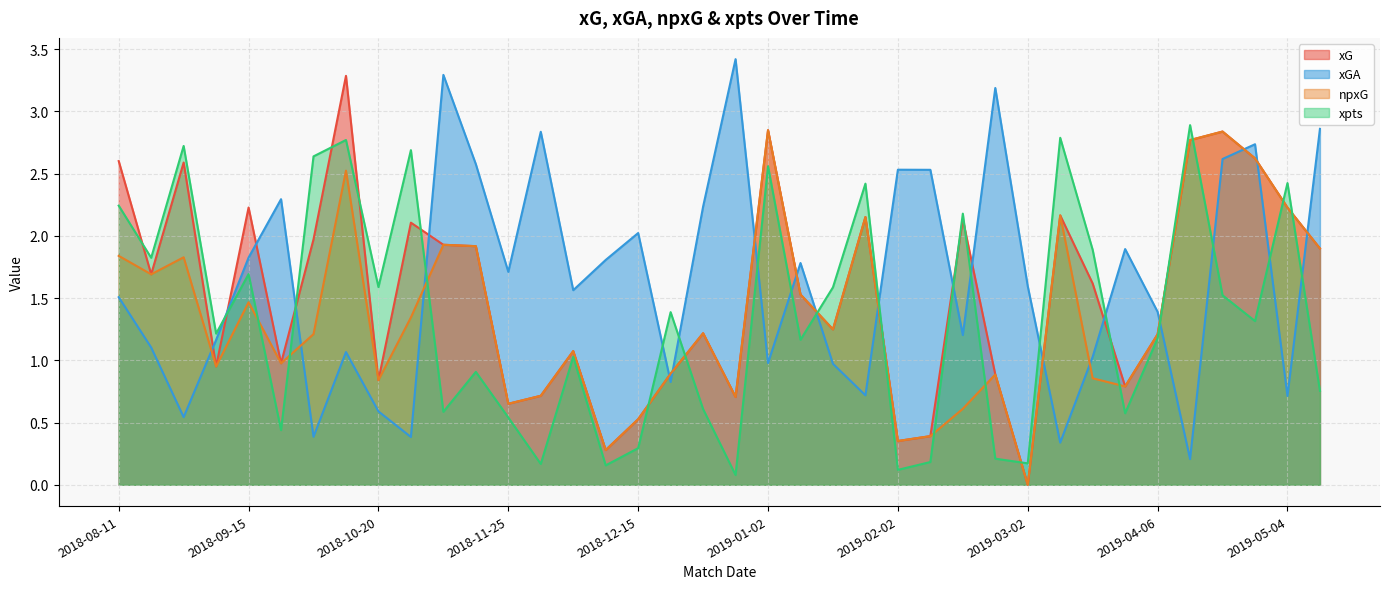

In npxG, how many points are higher than both neighbors (excluding endpoints)?

11